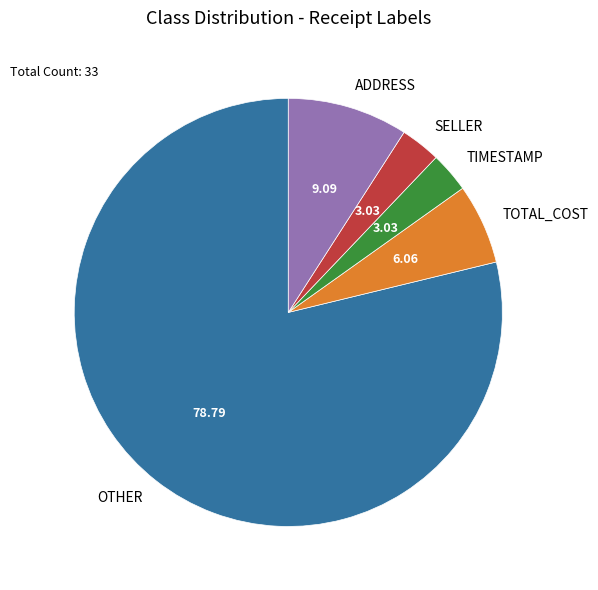

Is OTHER the majority of the pie?

Yes